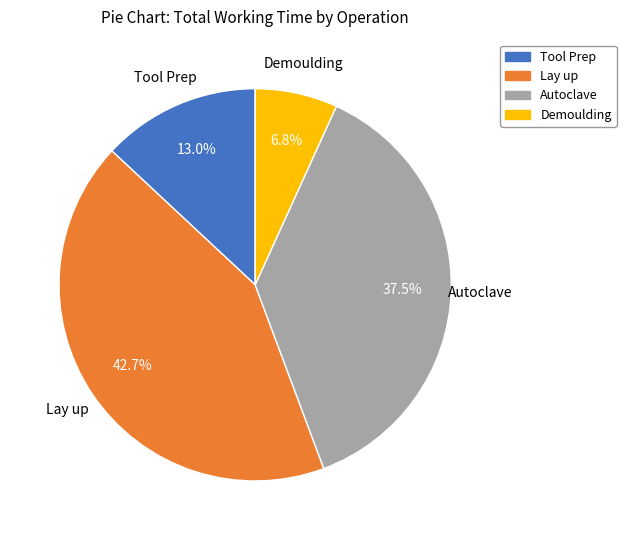

How many segments does this pie chart have?

4